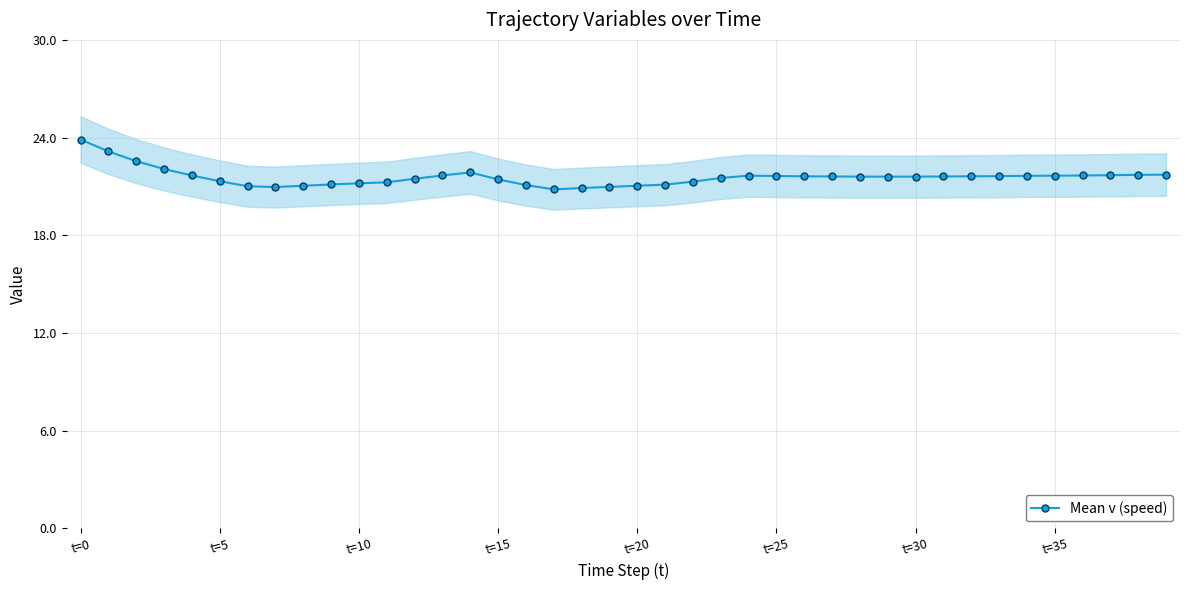

True or false: the data has more than 2 interior local peaks.

False